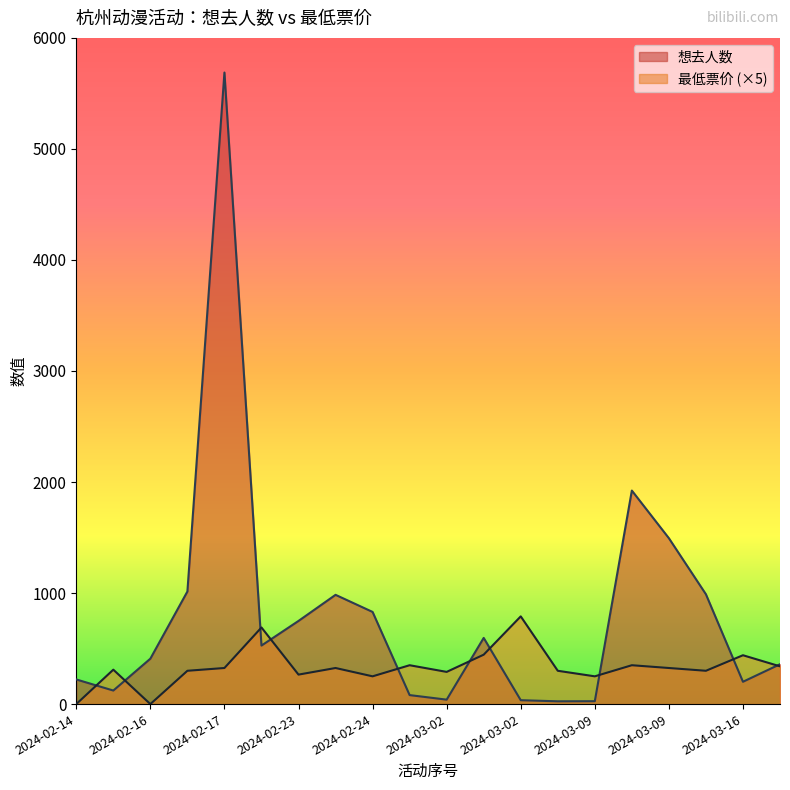

What is the sum of the 最低票价 values at 2024-03-16 and 2024-03-16?

780.0